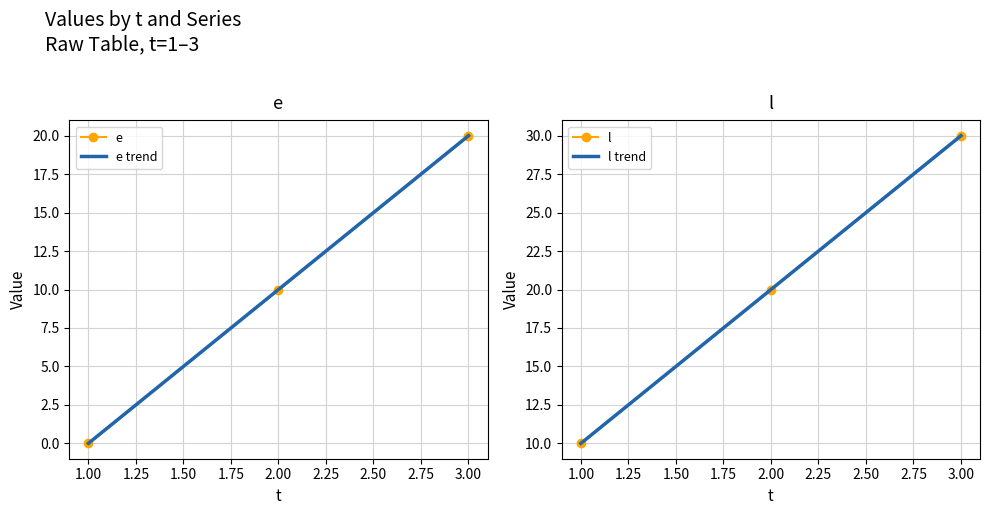

How many series are shown in this chart?

2